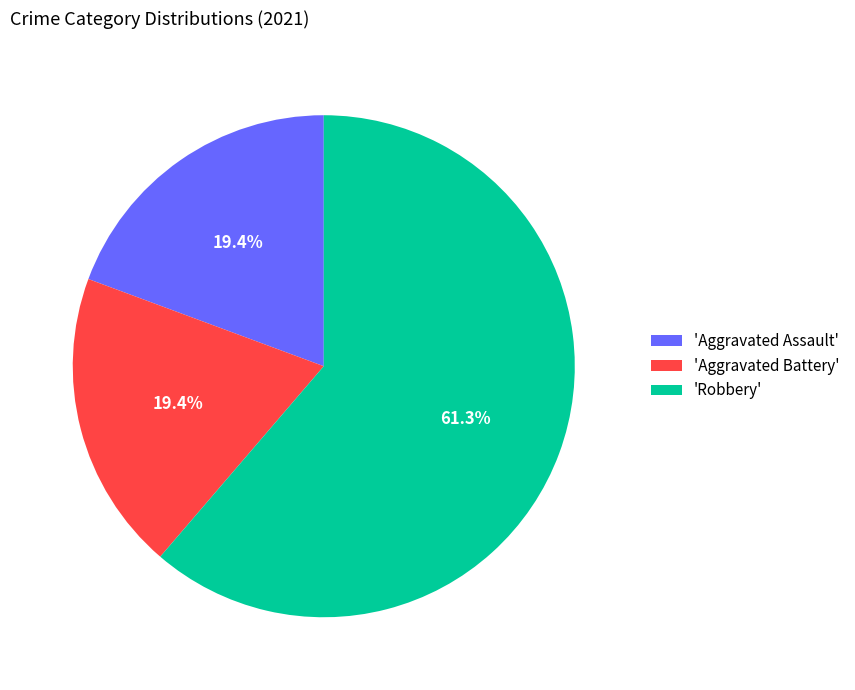

Do 'Aggravated Assault' and 'Robbery' together represent more than half of the pie?

Yes